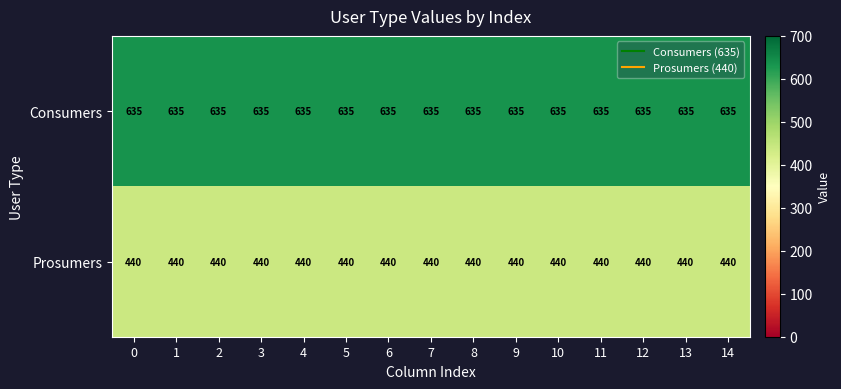

Which series has the largest total across all categories?

Consumers